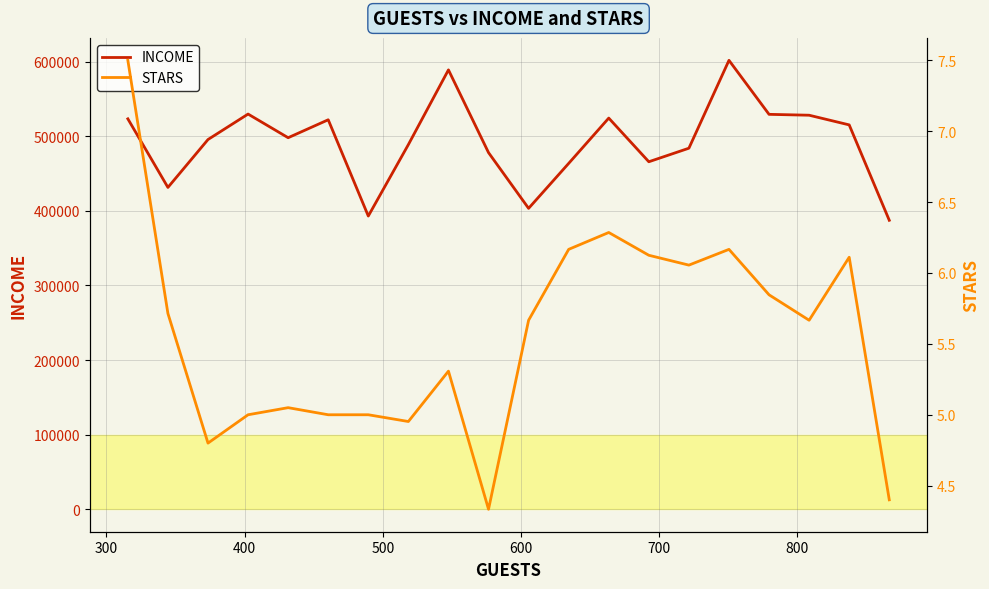

Which series has the largest total across all categories?

INCOME